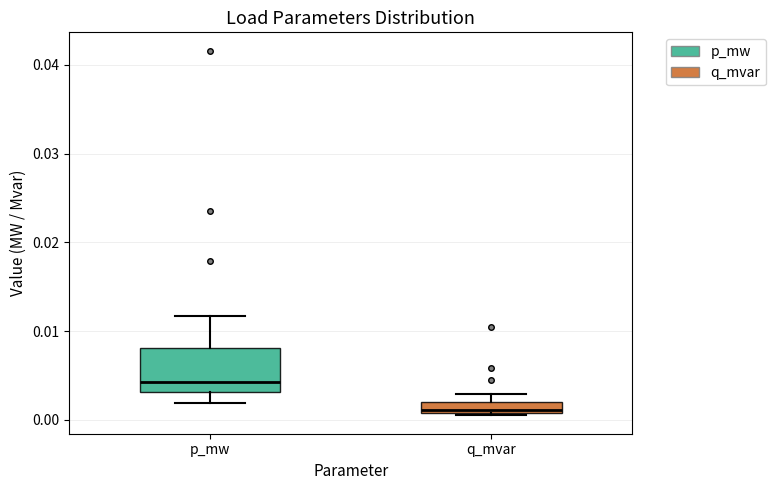

Which box has the lowest median line?

q_mvar